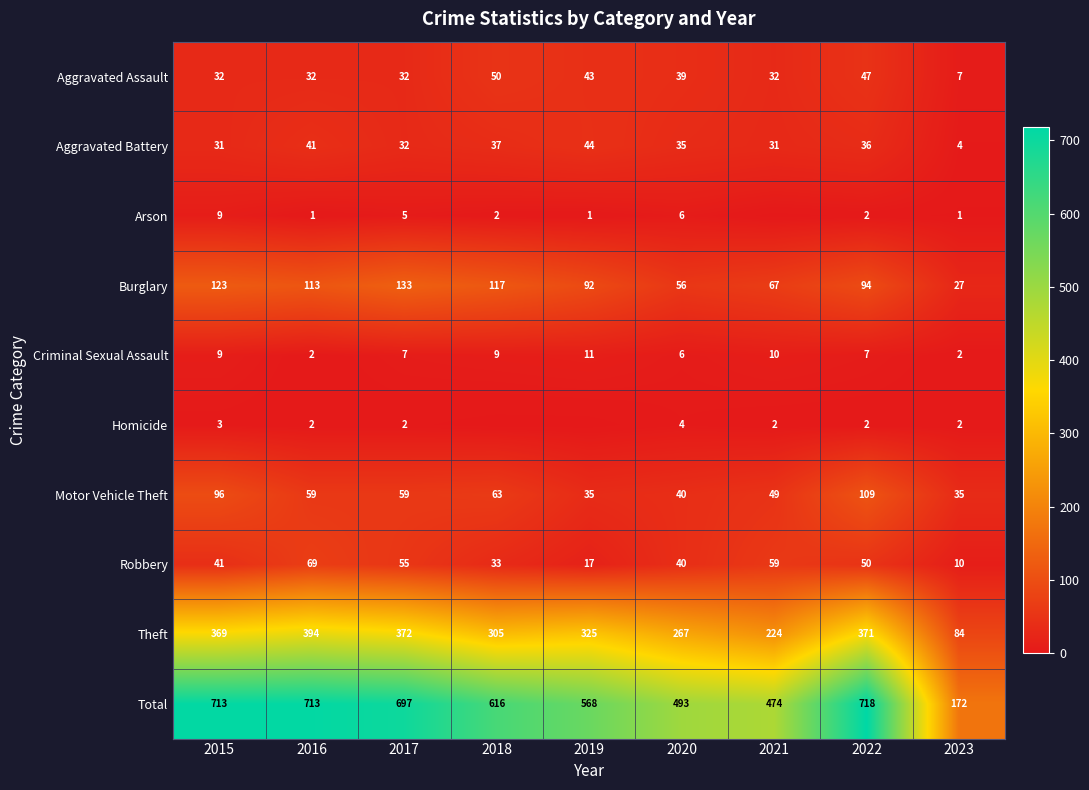

What is the difference between the highest and lowest values at 2017?

695